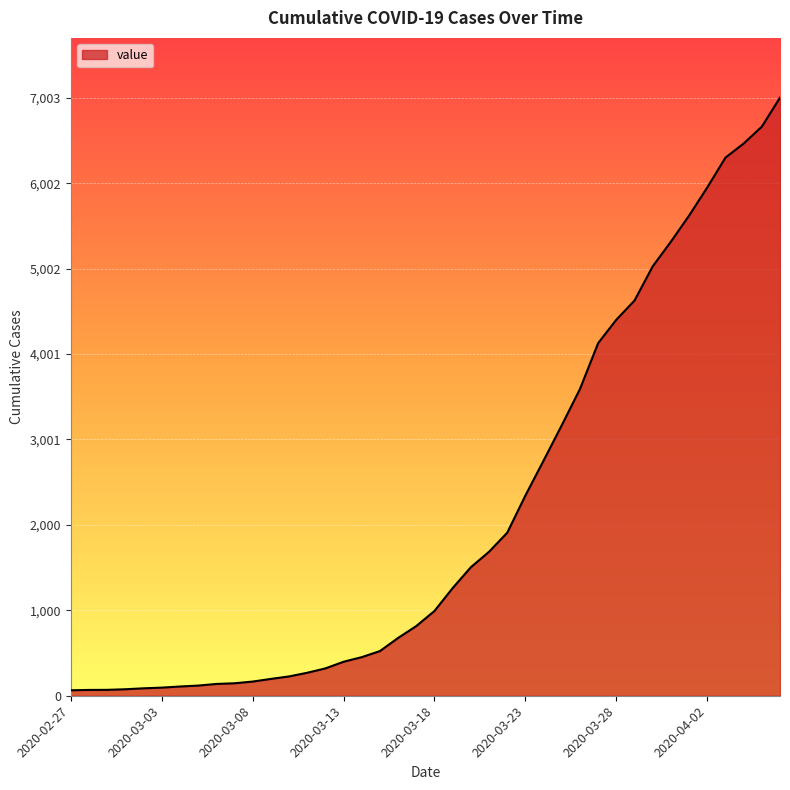

What is the difference between the maximum and minimum values?

6939